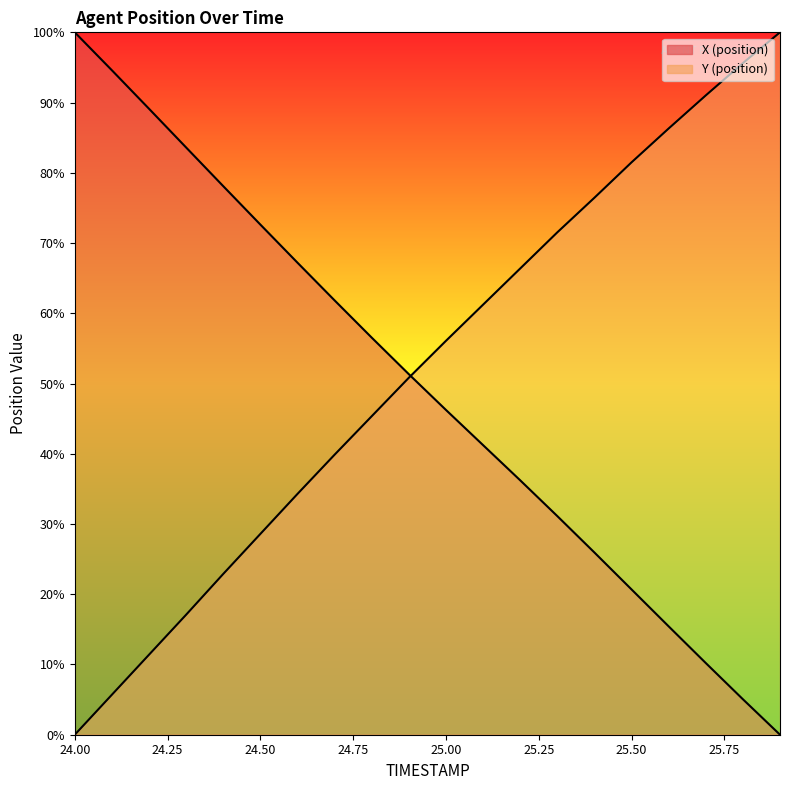

How many categories are shown in the chart?

20